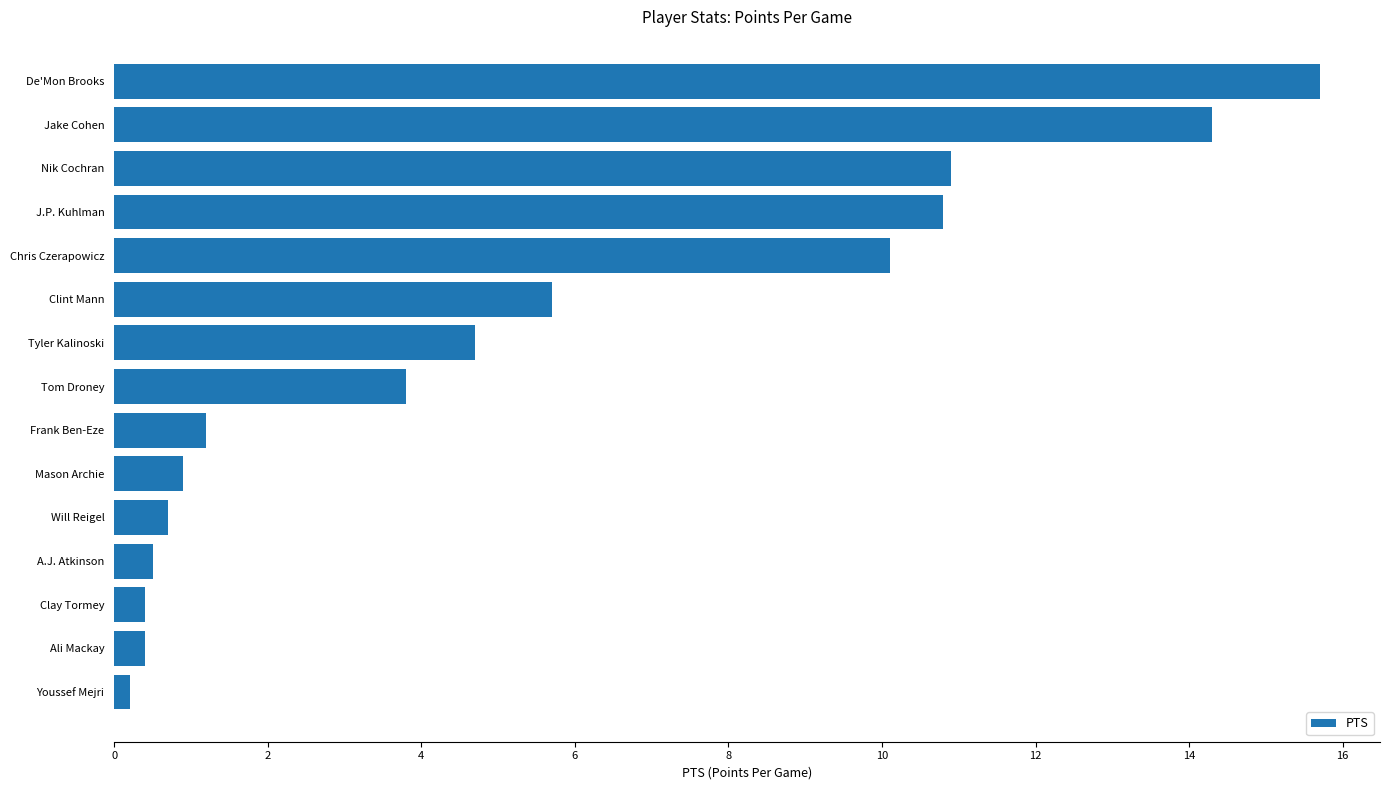

What is the change in value from A.J. Atkinson to Tyler Kalinoski?

+4.2